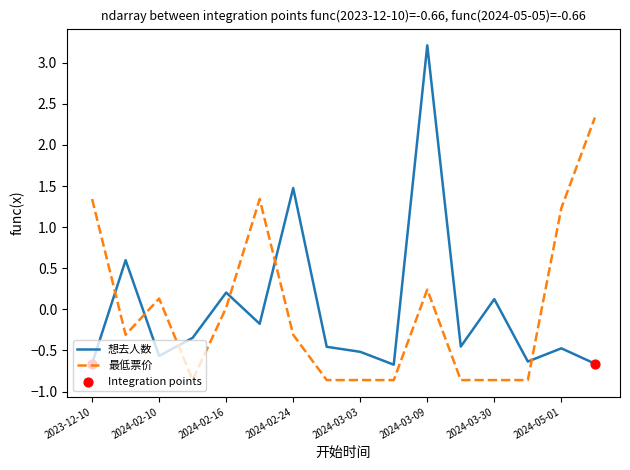

At how many categories does at least one series exceed 1?

6